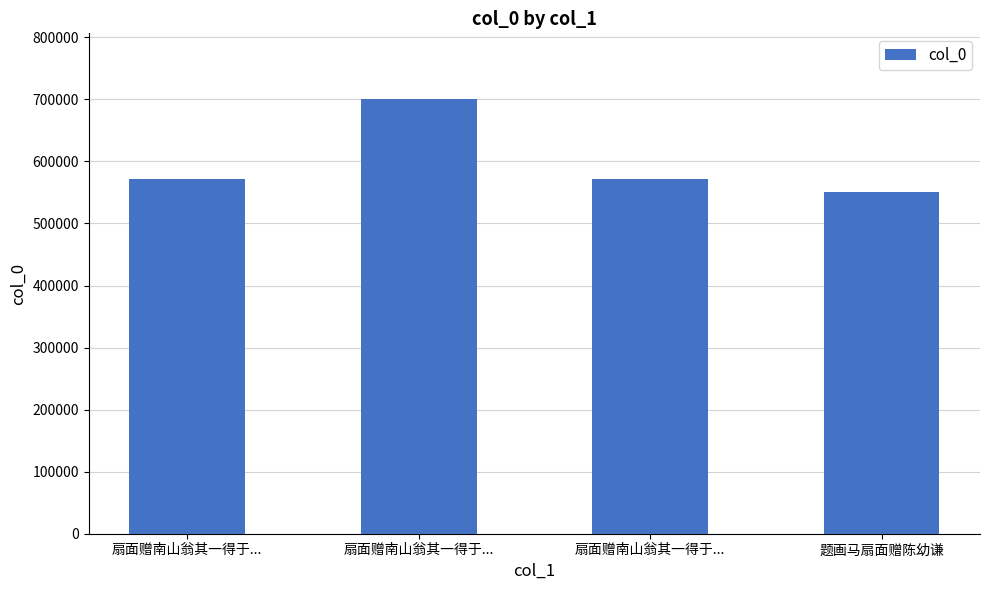

Reading left to right, transcribe all the data shown in this chart.

571682	701191	571683	550490